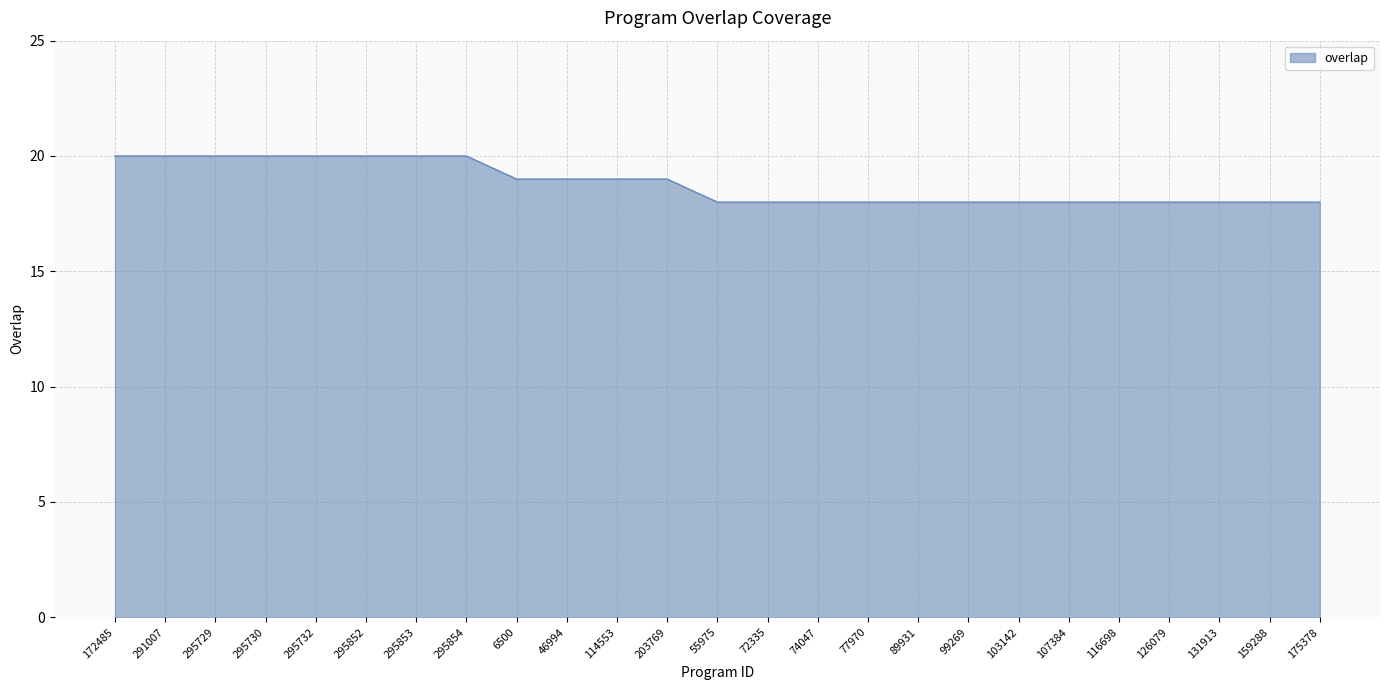

What is the minimum value shown in the chart?

18